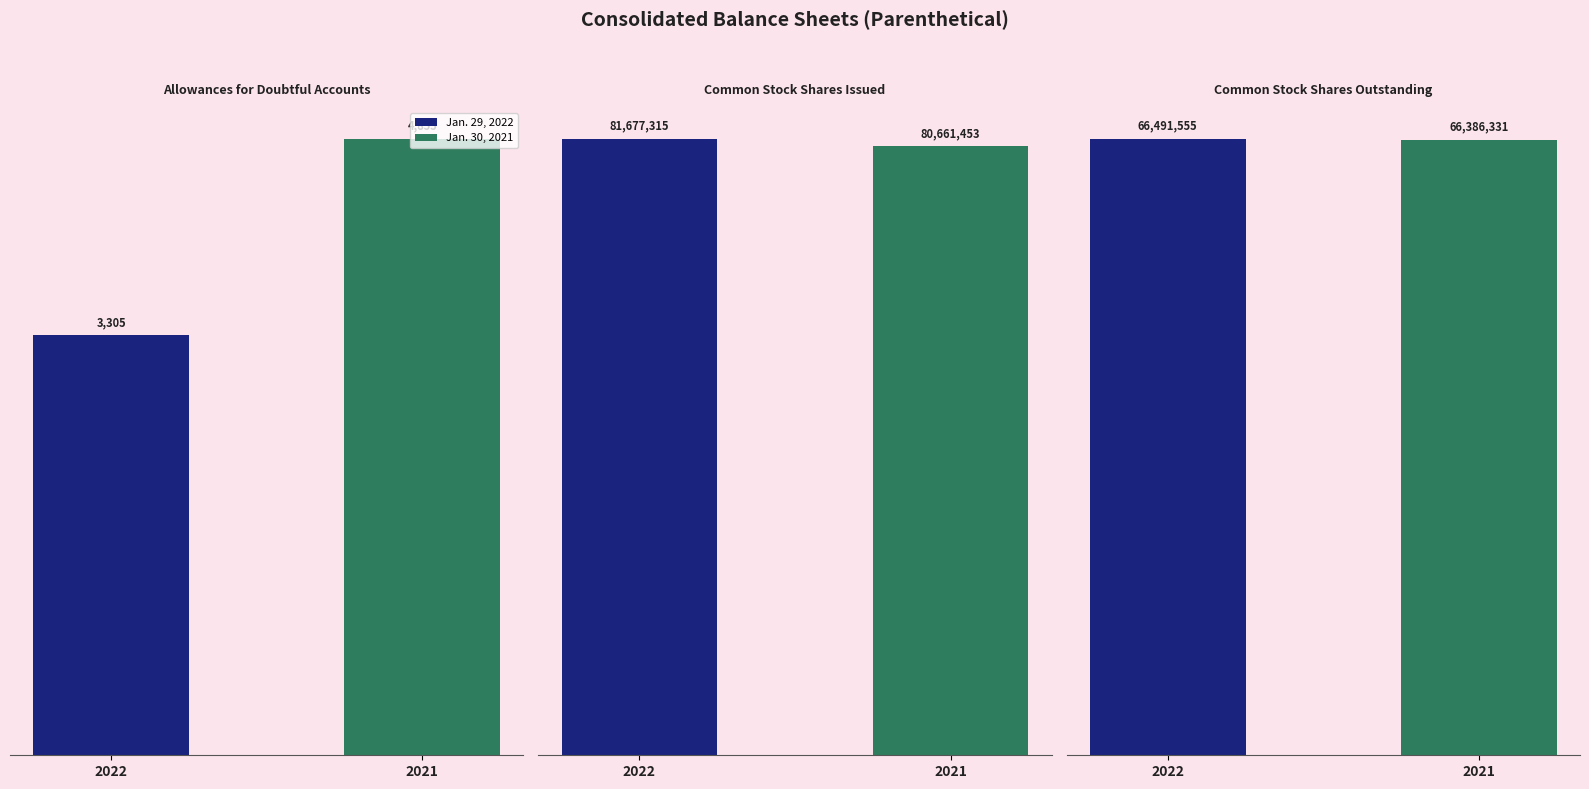

Reading left to right, extract all data points from this chart.

Jan. 29, 2022: 3305	81677315	66491555
Jan. 30, 2021: 4855	80661453	66386331